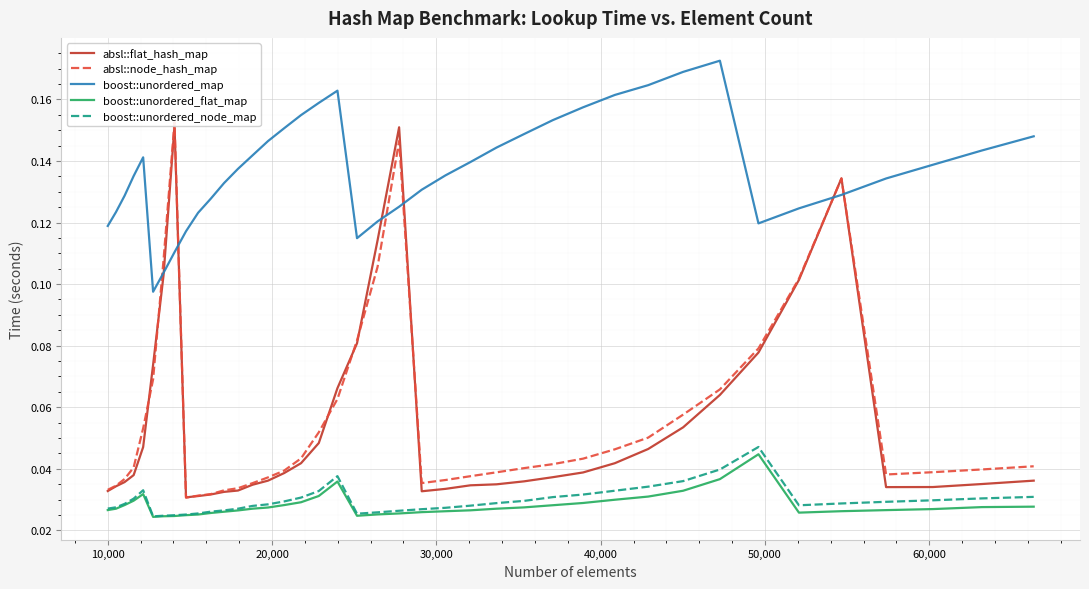

In absl::flat_hash_map, how many points are lower than both neighbors (excluding endpoints)?

3